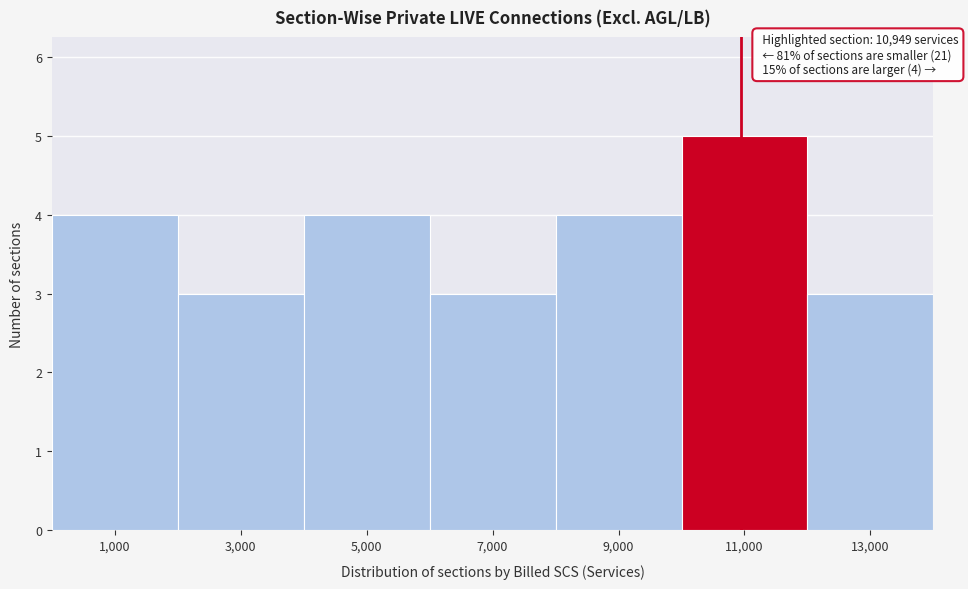

Which range on the x-axis has the tallest bar?

10000 to 12000